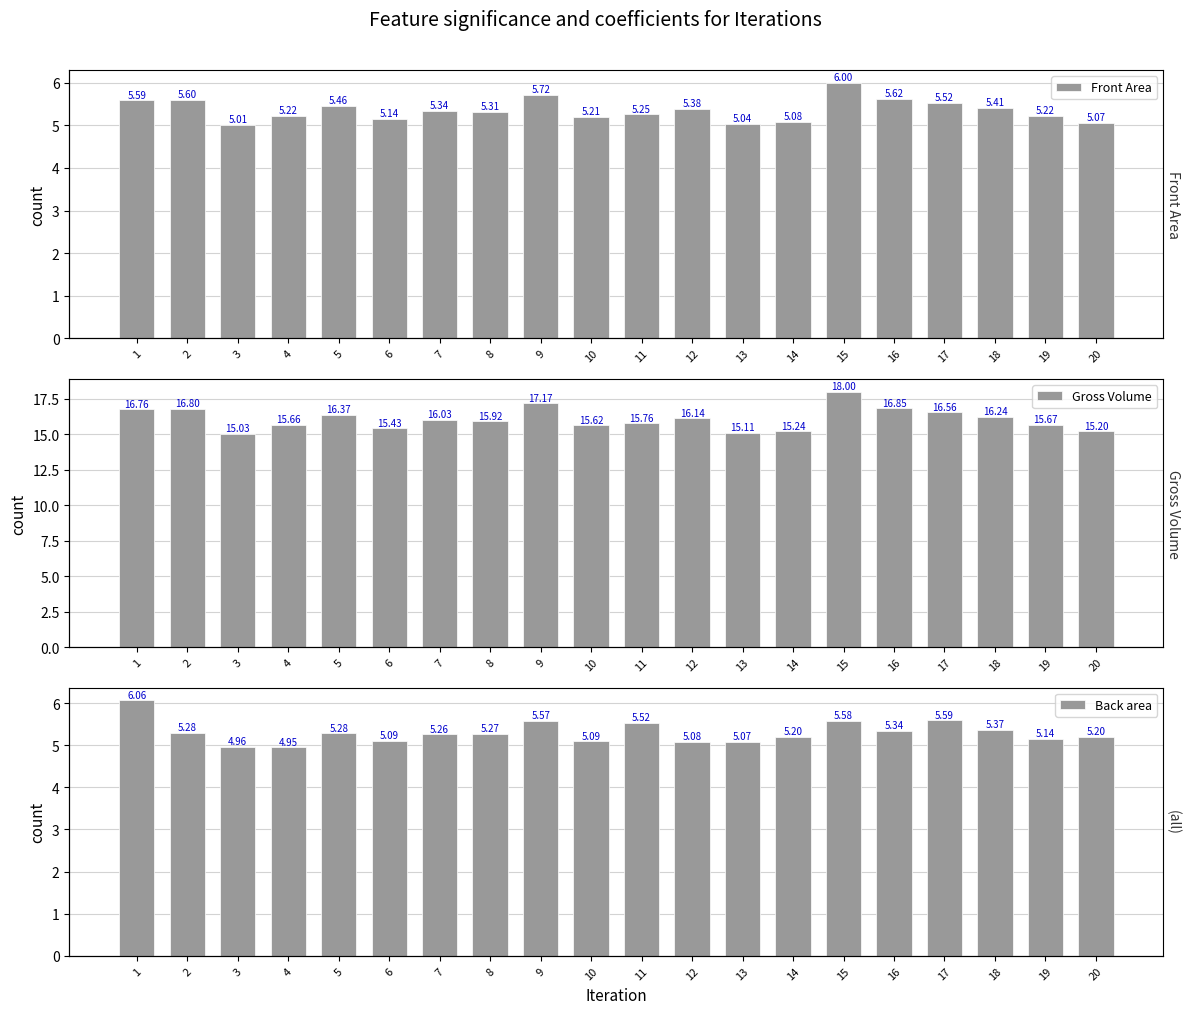

Which series has the largest total across all categories?

Gross Volume